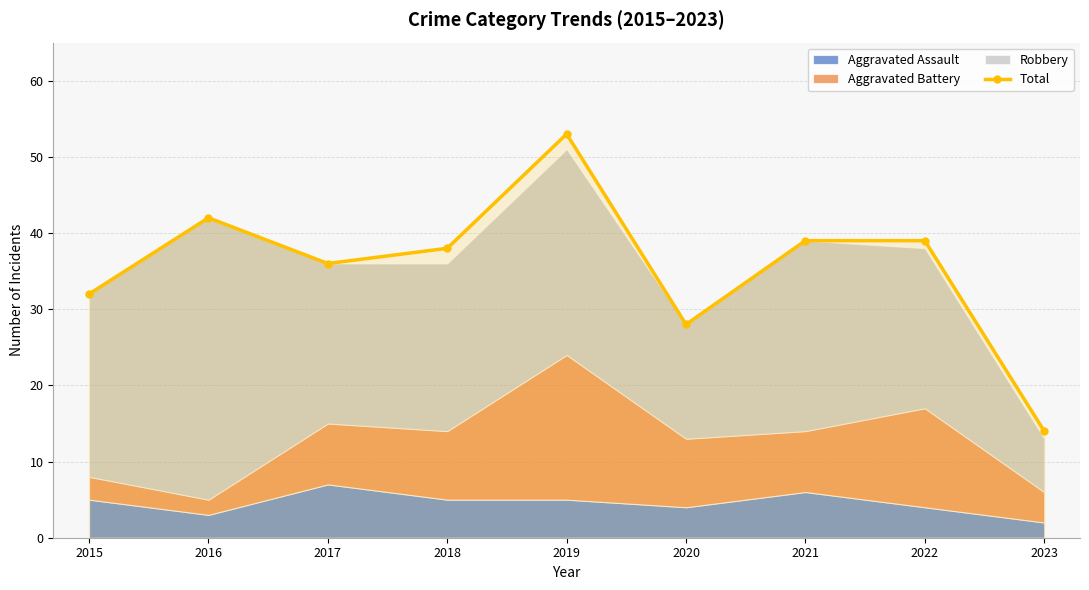

True or false: Total has a value of 53 at 2019.

True